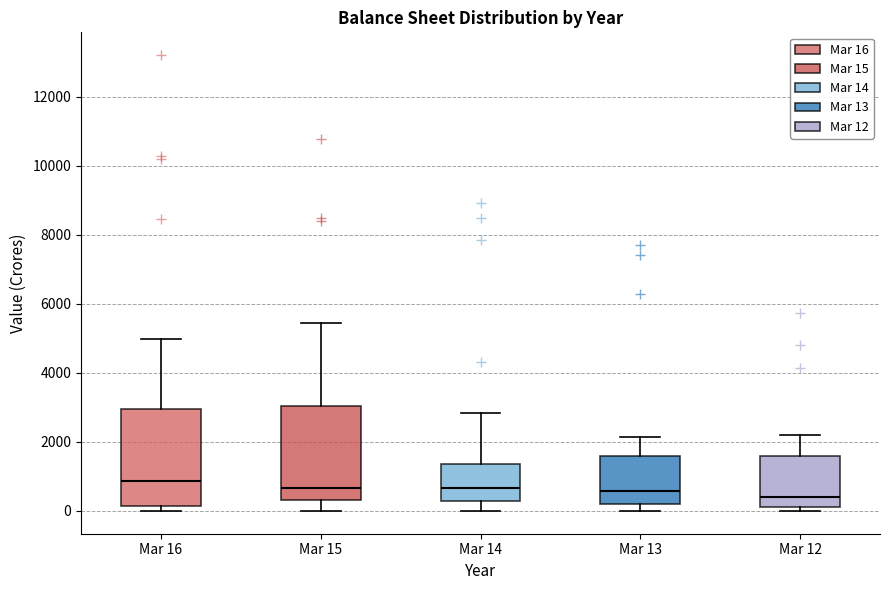

Reading left to right, transcribe this box plot: for each box, give where its median line is, the range the box spans, and where its two whiskers end, as read against the y-axis. The values are not printed on the chart, so give them approximately, as read against the axis.

Mar 16: median 800, box 200 to 3000, whiskers 0 to 5000
Mar 15: median 600, box 400 to 3000, whiskers 0 to 5400
Mar 14: median 600, box 200 to 1400, whiskers 0 to 2800
Mar 13: median 600, box 200 to 1600, whiskers 0 to 2200
Mar 12: median 400, box 200 to 1600, whiskers 0 to 2200